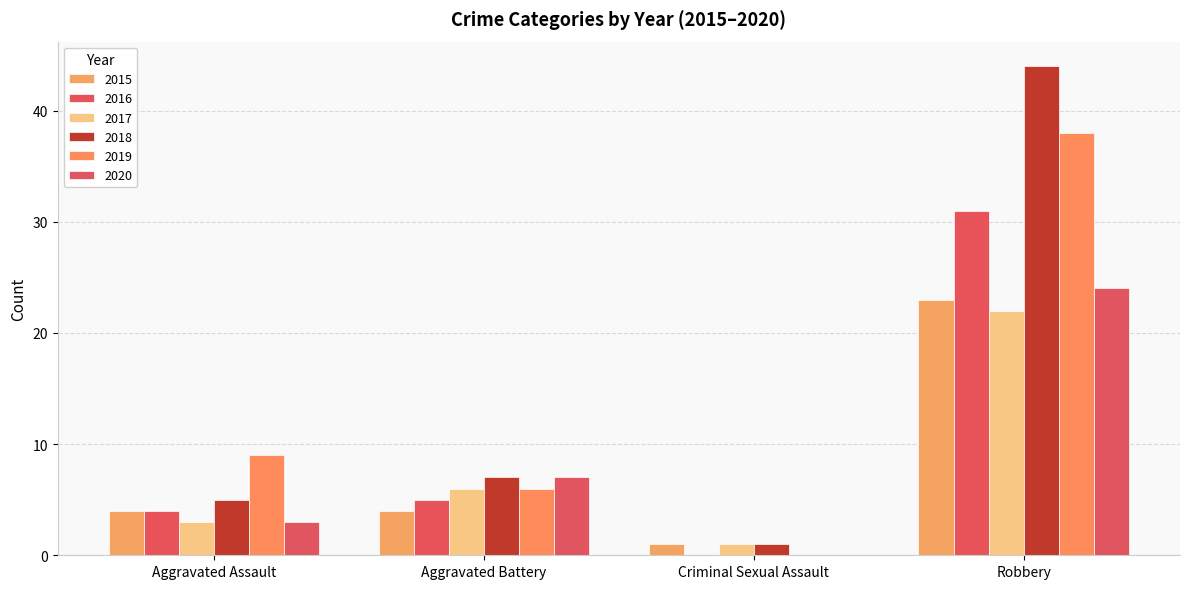

How many values in 2016 are above zero?

3